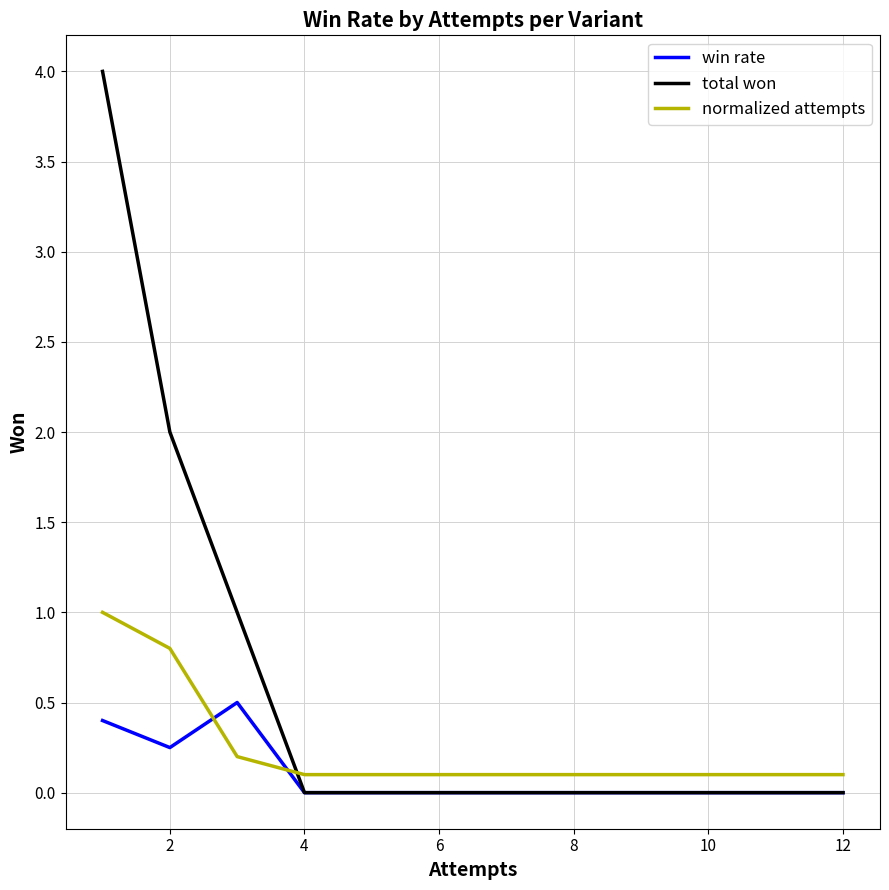

How many values in the total won series are below 1?

3